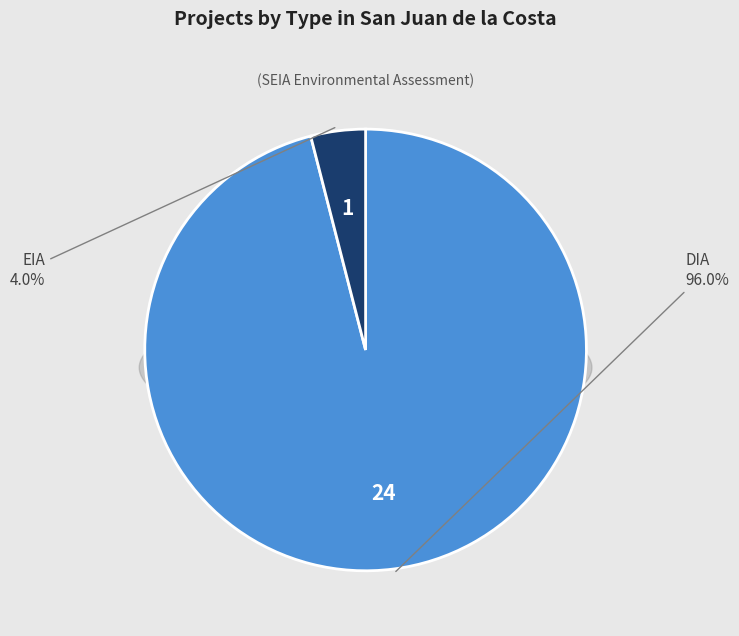

Count the number of slices in the pie.

2